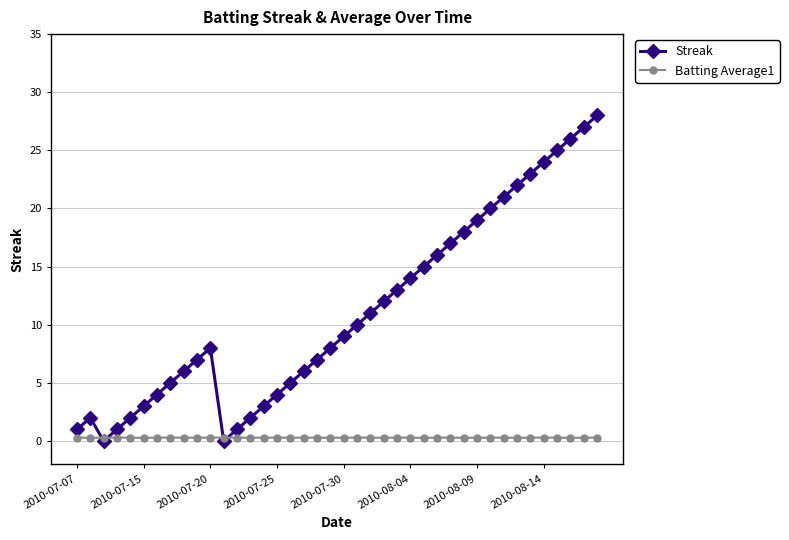

List the series in order of their peak value, lowest first.

Batting Average1, Streak